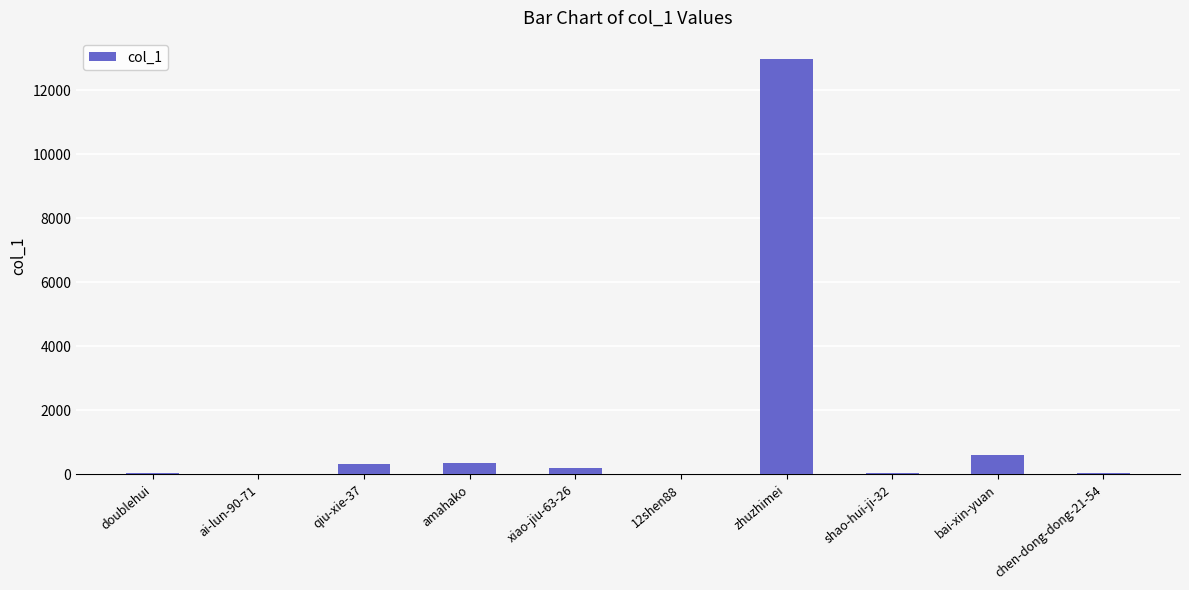

Where does the data first go above 196?

qiu-xie-37